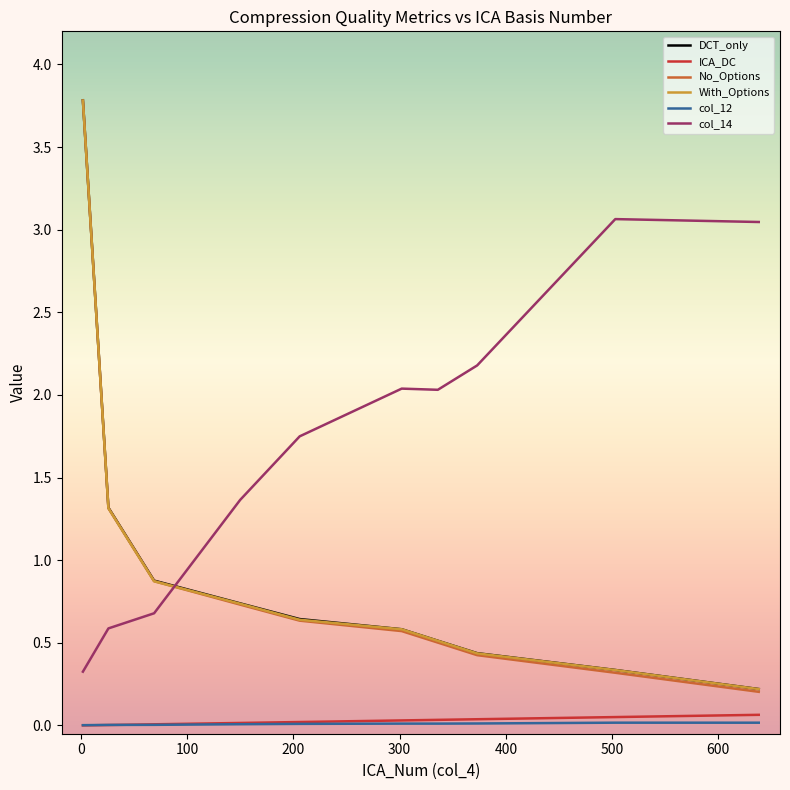

Which series has the largest total across all categories?

col_14